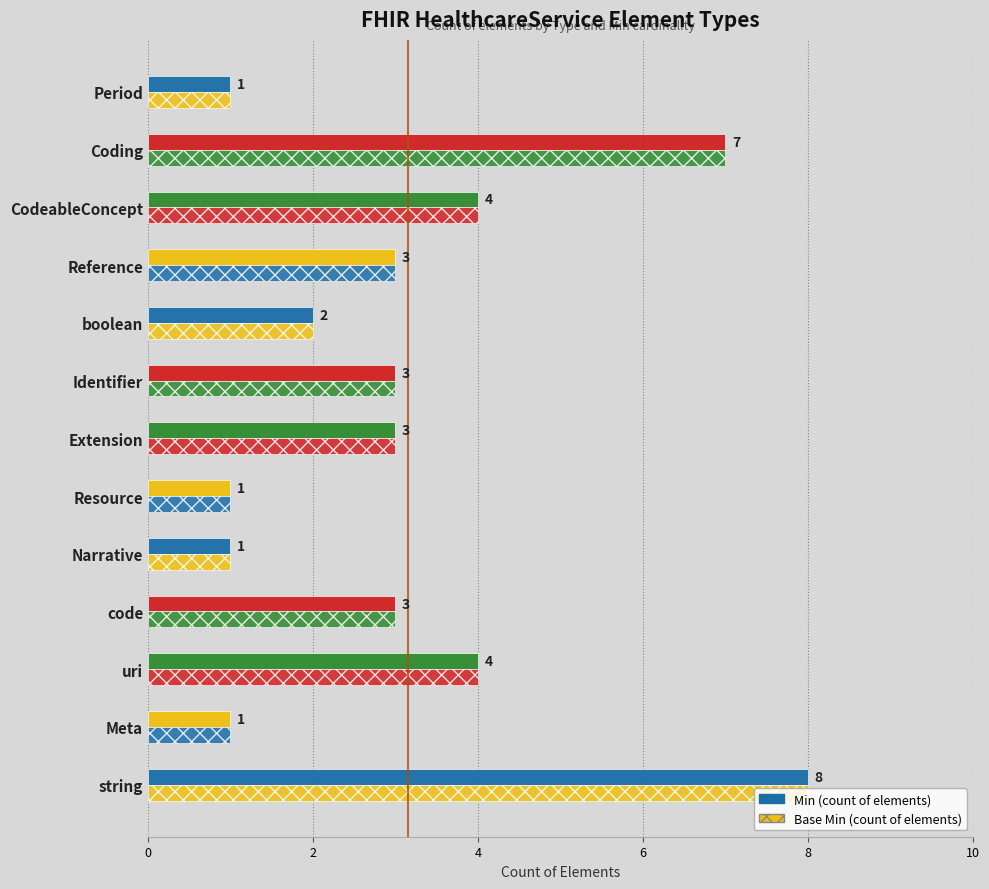

How many data points in Base Min (count of elements) are less than 3?

5